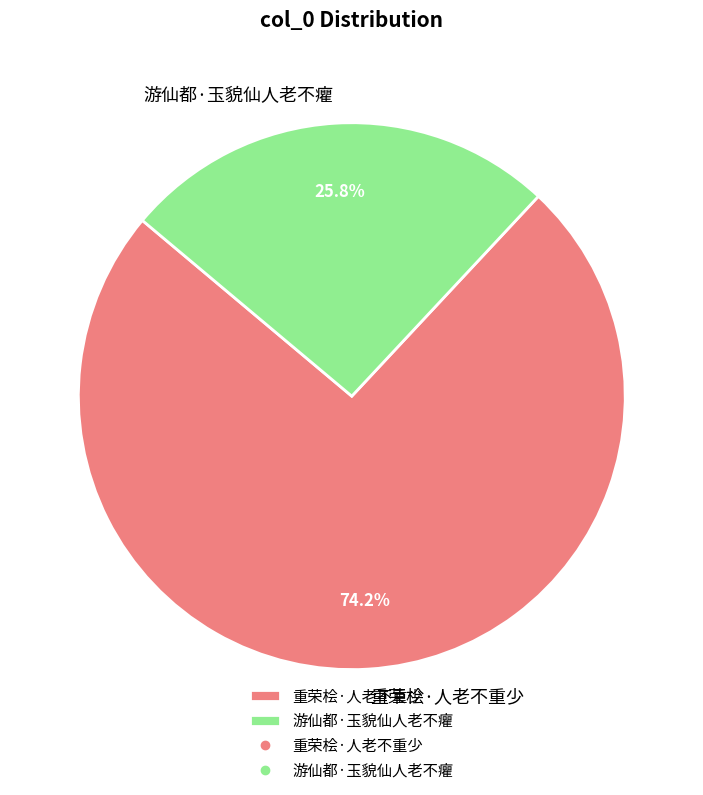

What is the ratio of the value at 重荣桧·人老不重少 to the value at 游仙都·玉貌仙人老不癯?

2.9